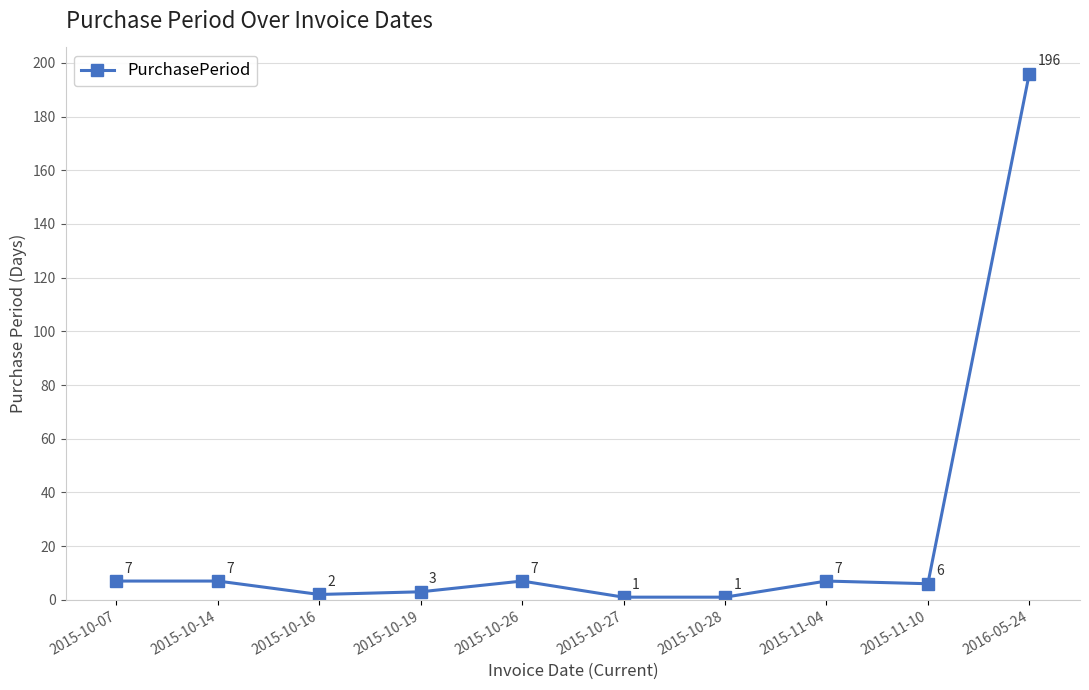

Reading right to left, transcribe all the data shown in this chart.

2016-05-24=196	2015-11-10=6	2015-11-04=7	2015-10-28=1	2015-10-27=1	2015-10-26=7	2015-10-19=3	2015-10-16=2	2015-10-14=7	2015-10-07=7